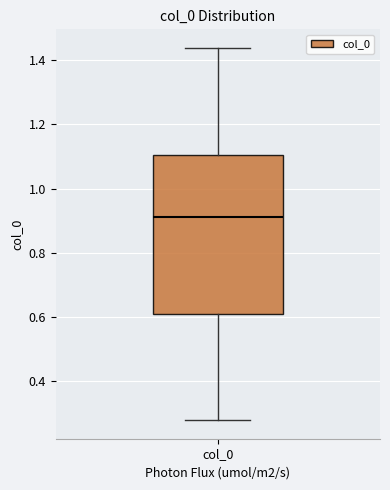

Read this box plot against the y-axis: the position of the median line, the range covered by the box, and the ends of both whiskers. The values are not printed on the chart, so give them approximately, as read against the axis.

median 0.92, box 0.60 to 1.10, whiskers 0.28 to 1.44